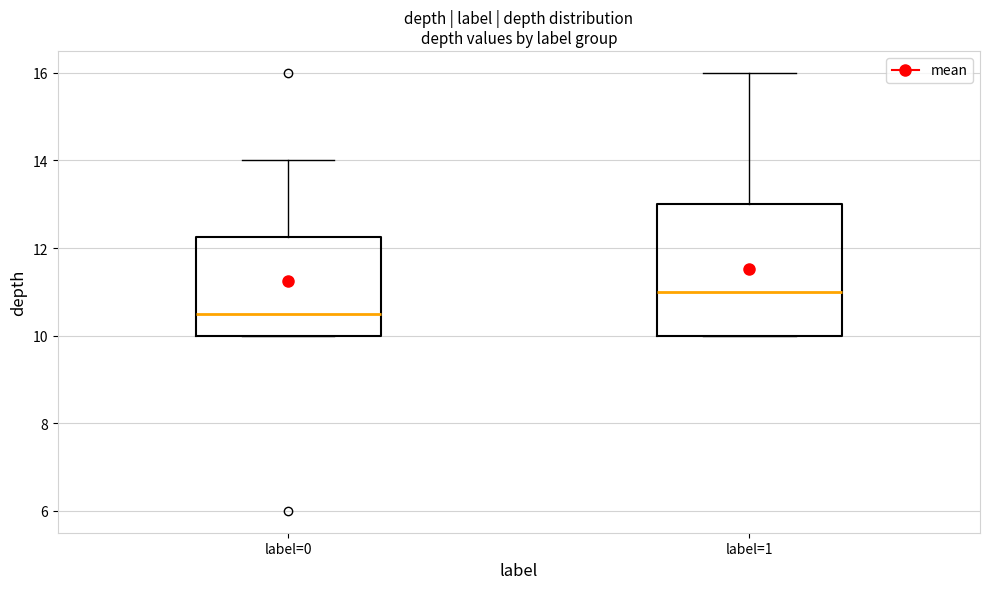

Reading left to right, transcribe this box plot: for each box, give where its median line is, the range the box spans, and where its two whiskers end, as read against the y-axis. The values are not printed on the chart, so give them approximately, as read against the axis.

label=0: median 10.6, box 10.0 to 12.2, whiskers 10.0 to 14.0
label=1: median 11.0, box 10.0 to 13.0, whiskers 10.0 to 16.0